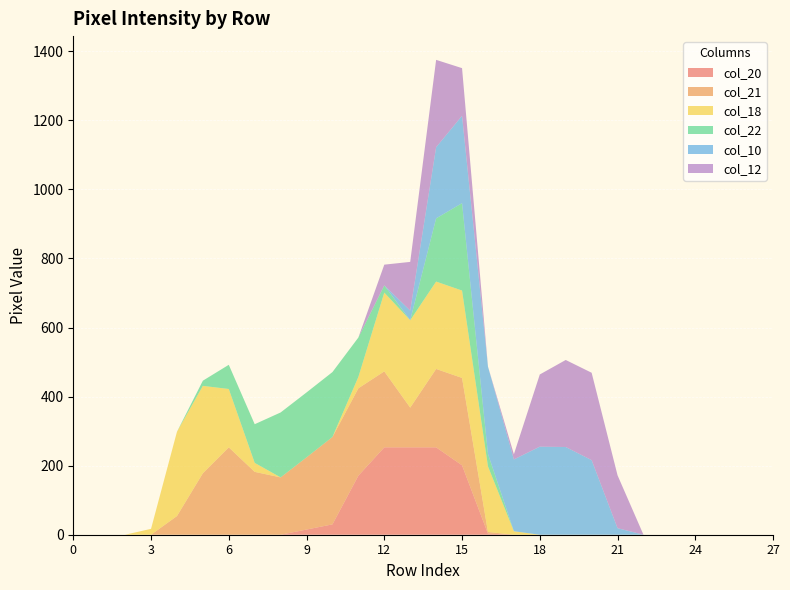

Reading right to left, what are all the values shown in this chart?

col_20: 27=0	26=0	25=0	24=0	23=0	22=0	21=0	20=0	19=0	18=0	17=0	16=3	15=201	14=253	13=253	12=253	11=171	10=30	9=15	8=0	7=0	6=0	5=0	4=0	3=0	2=0	1=0	0=0
col_21: 27=0	26=0	25=0	24=0	23=0	22=0	21=0	20=0	19=0	18=0	17=0	16=5	15=253	14=227	13=115	12=220	11=253	10=253	9=209	8=166	7=182	6=253	5=178	4=54	3=0	2=0	1=0	0=0
col_18: 27=0	26=0	25=0	24=0	23=0	22=0	21=0	20=0	19=0	18=0	17=10	16=190	15=253	14=253	13=253	12=228	11=33	10=0	9=0	8=0	7=26	6=169	5=253	4=244	3=17	2=0	1=0	0=0
col_22: 27=0	26=0	25=0	24=0	23=0	22=0	21=0	20=0	19=0	18=0	17=0	16=36	15=253	14=183	13=0	12=21	11=114	10=188	9=188	8=188	7=112	6=70	5=15	4=0	3=0	2=0	1=0	0=0
col_10: 27=0	26=0	25=0	24=0	23=0	22=0	21=19	20=216	19=254	18=255	17=208	16=253	15=253	14=206	13=28	12=0	11=0	10=0	9=0	8=0	7=0	6=0	5=0	4=0	3=0	2=0	1=0	0=0
col_12: 27=0	26=0	25=0	24=0	23=0	22=0	21=153	20=253	19=252	18=209	17=15	16=0	15=138	14=253	13=141	12=60	11=0	10=0	9=0	8=0	7=0	6=0	5=0	4=0	3=0	2=0	1=0	0=0